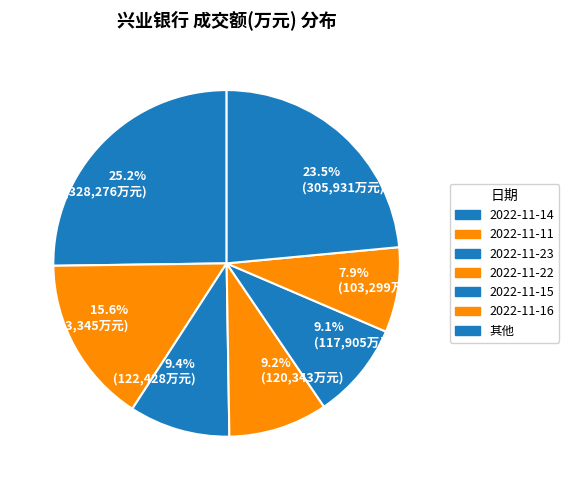

The 2022-11-22 slice represents 1% of the pie. True or false?

False